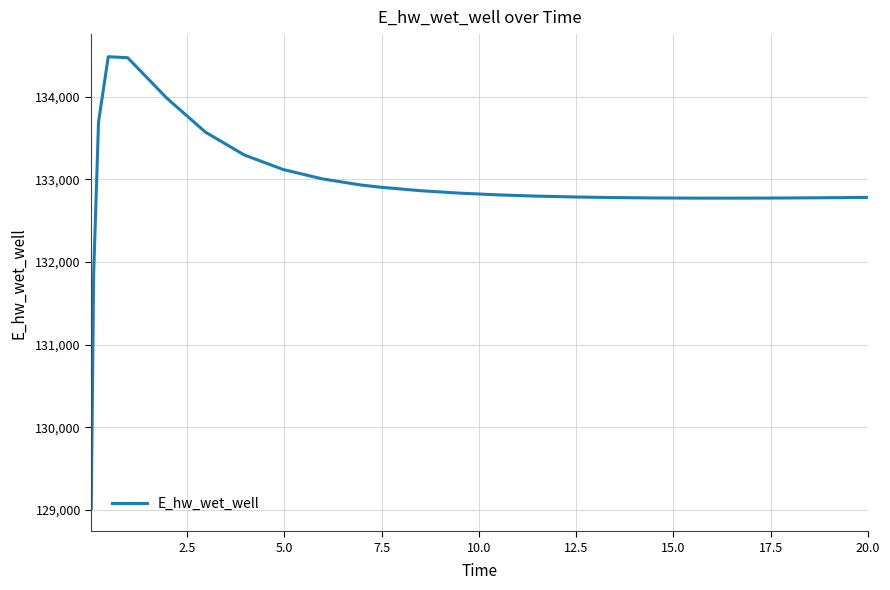

What is the difference between the maximum and minimum values?

5466.1